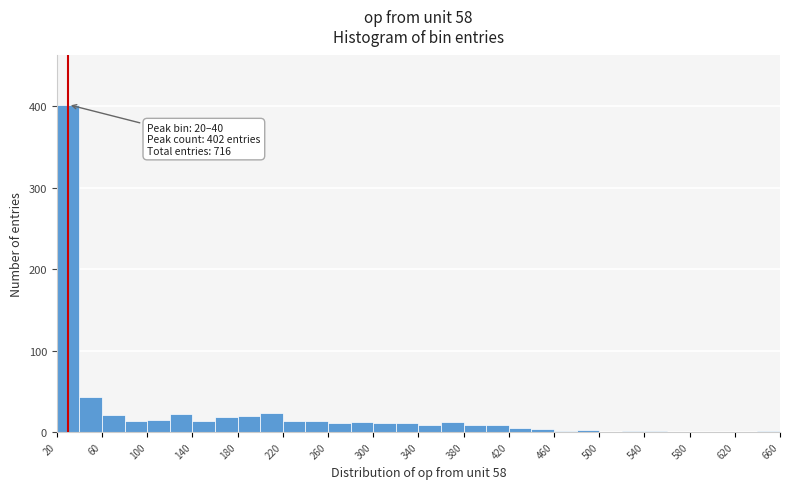

Over which range of the x-axis is the bar tallest?

20 to 40